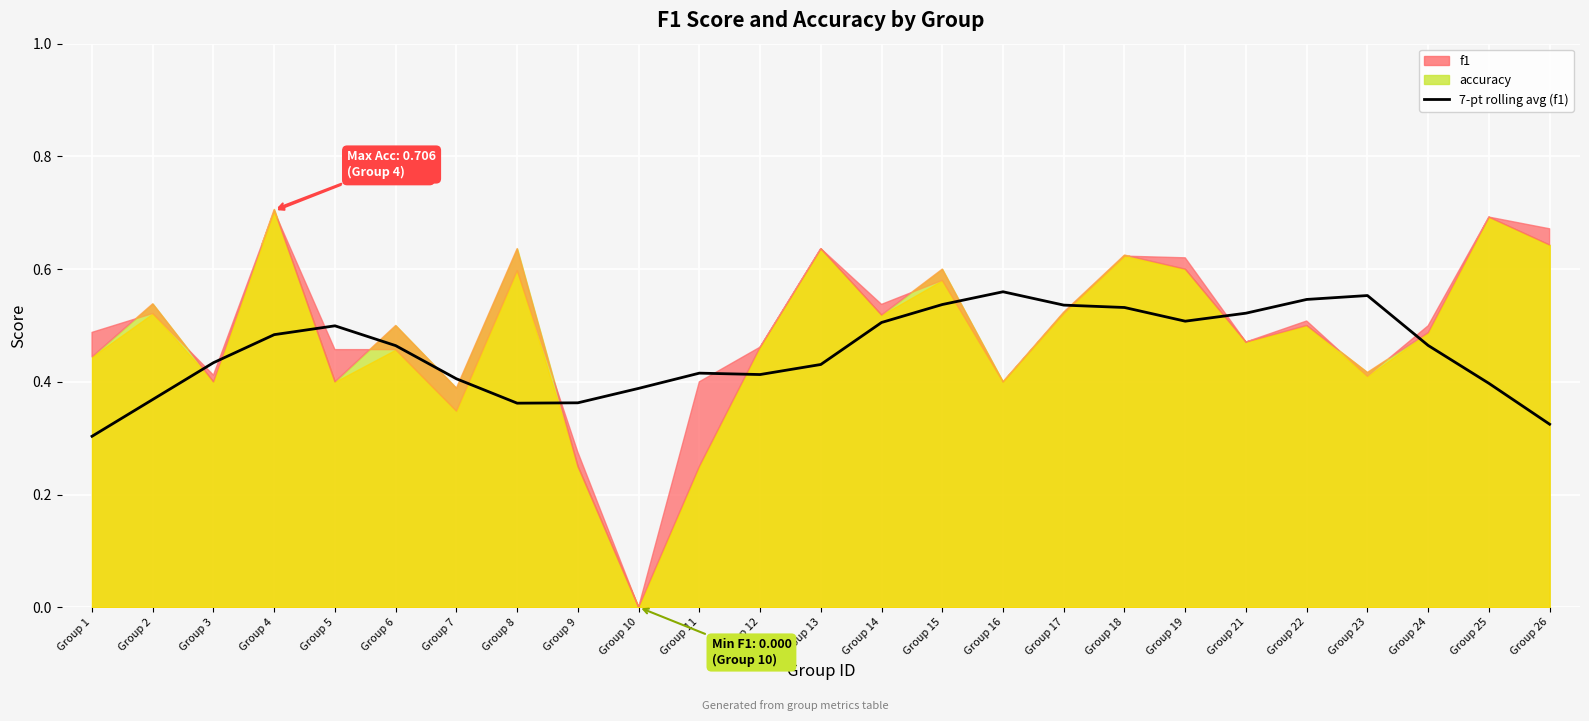

Where is the data nearest to the value 0?

Group 1